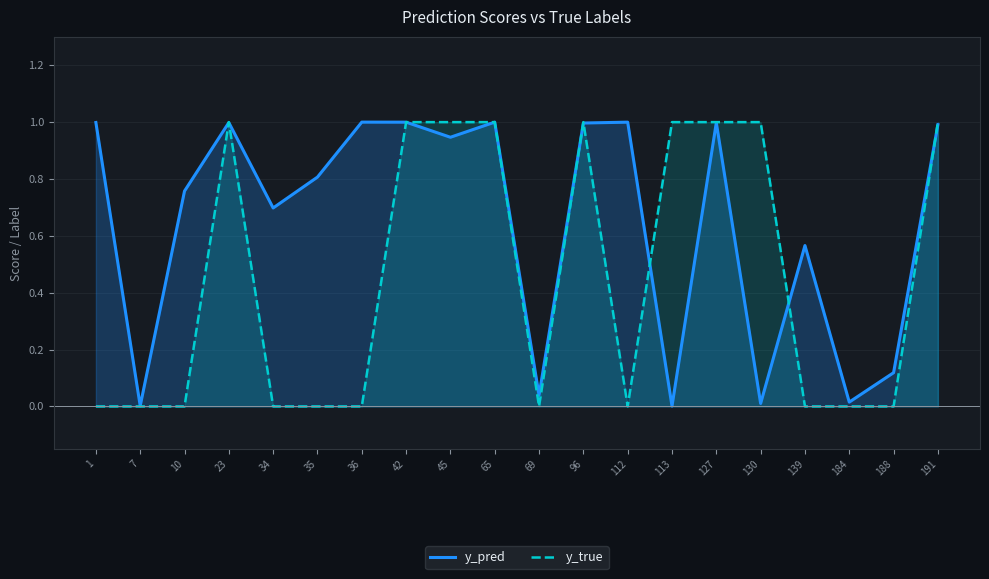

What is the difference between the highest and lowest values at 34?

0.7